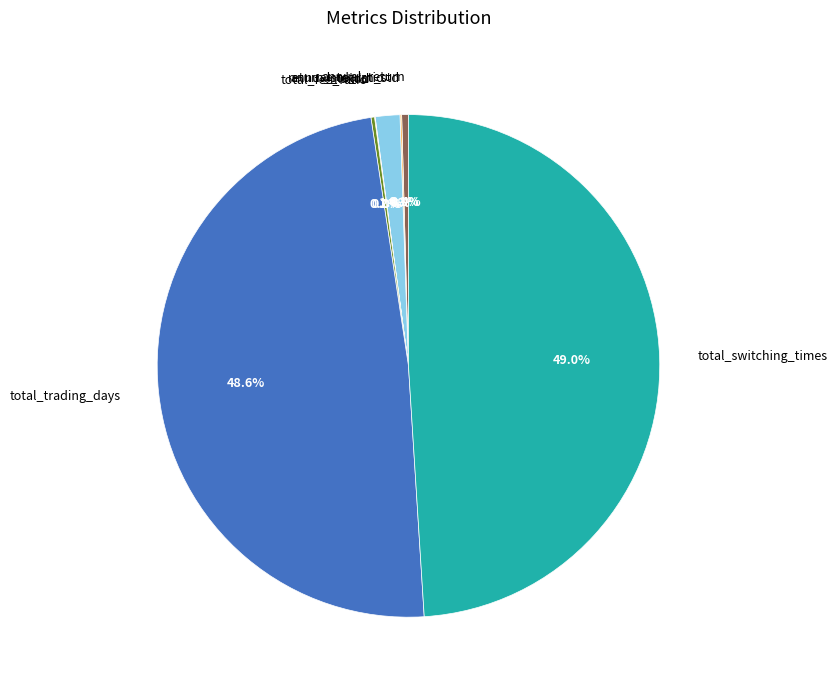

How much of the chart is everything except total_switching_times?

51.0%